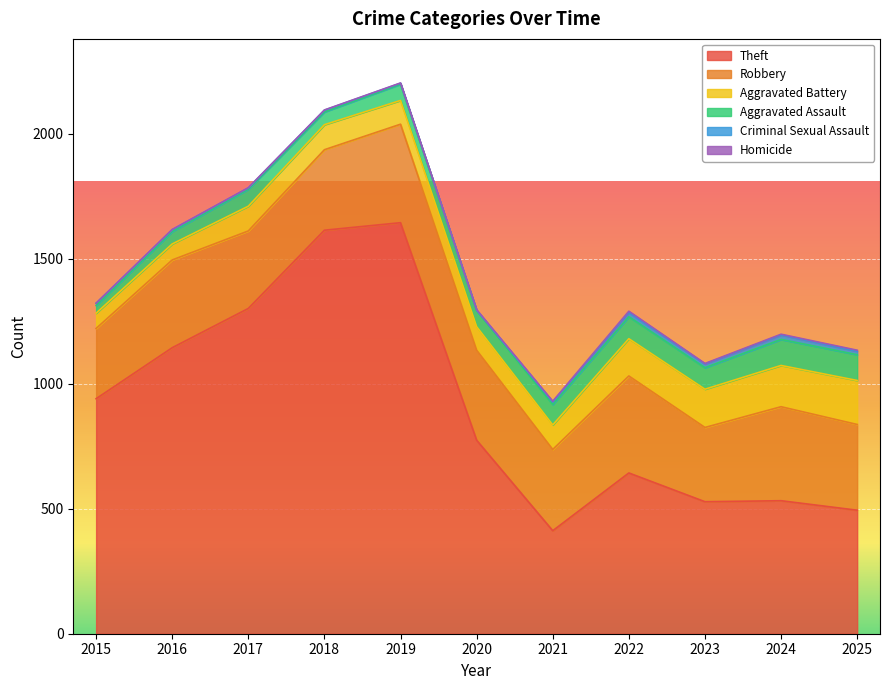

Between 2020 and 2025, which is larger?

2020